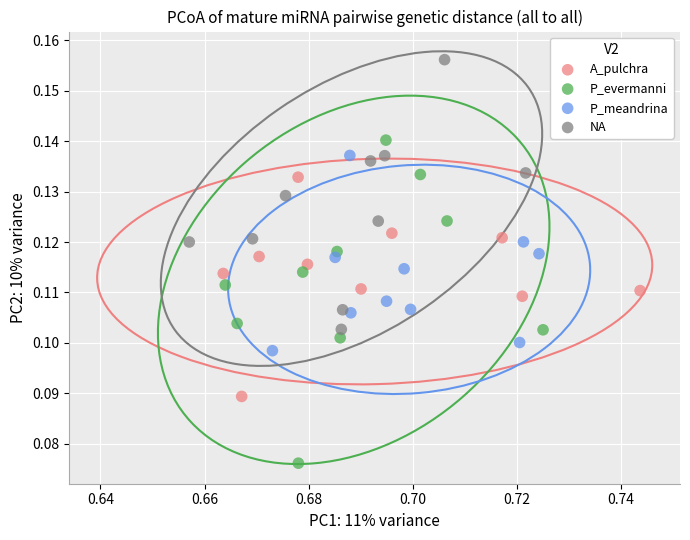

Which series reaches the minimum Y coordinate?

P_evermanni